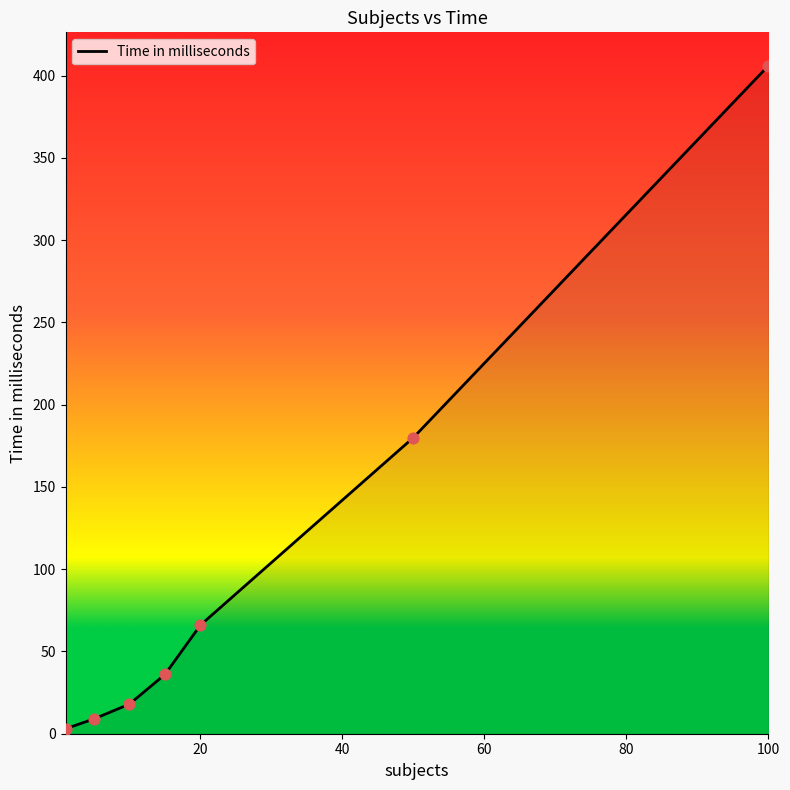

True or false: the data has more than 0 interior local peaks.

False